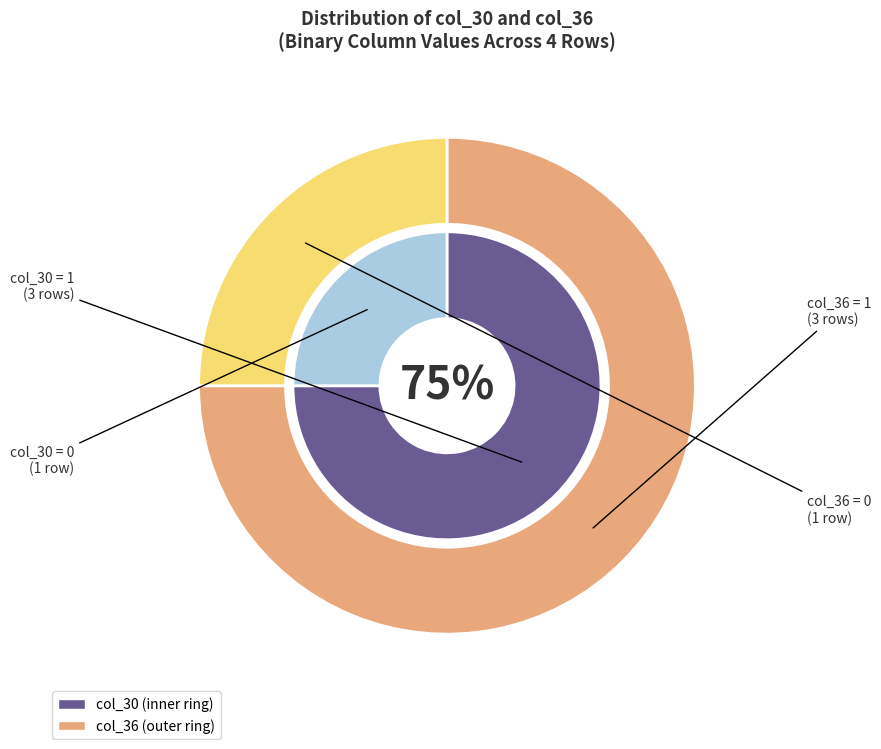

How many slices are in this pie chart?

4